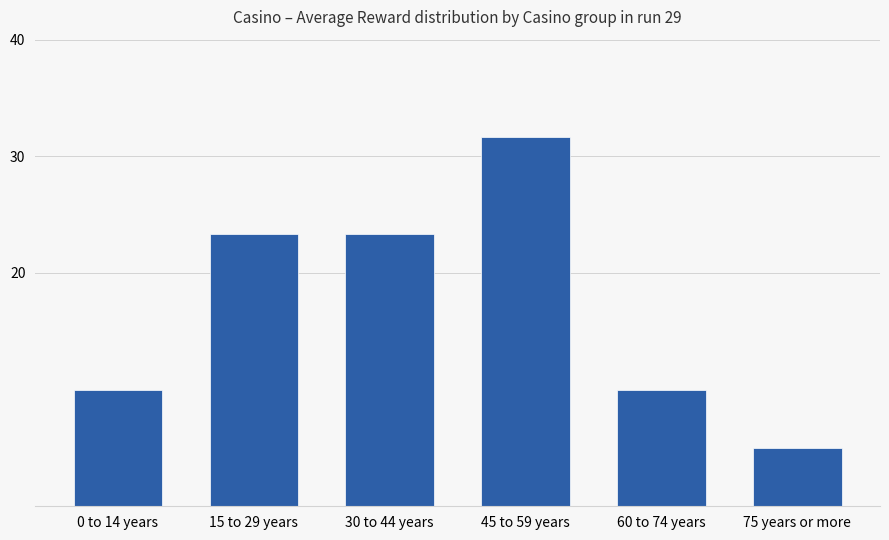

Which category has the lowest value across all series?

75 years or more